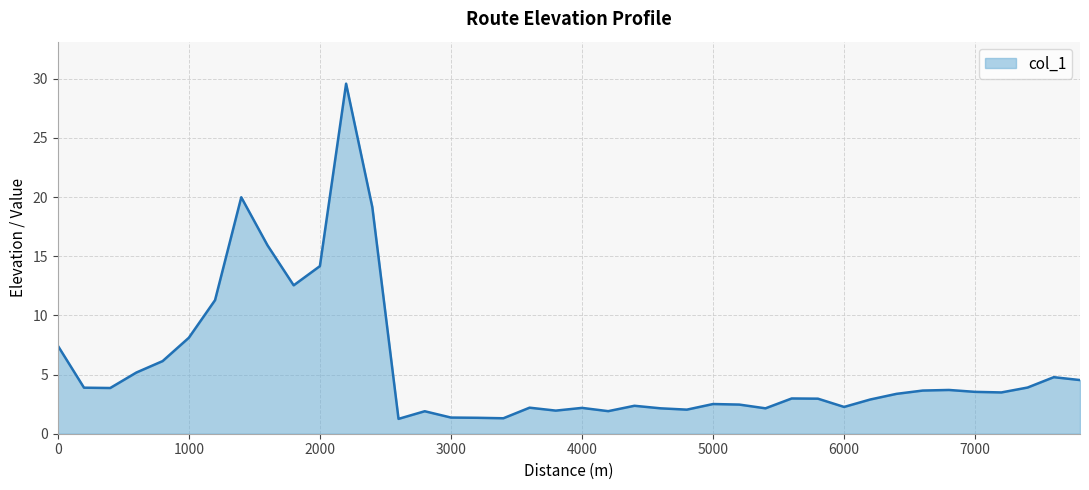

What is the maximum value shown in the chart?

29.6